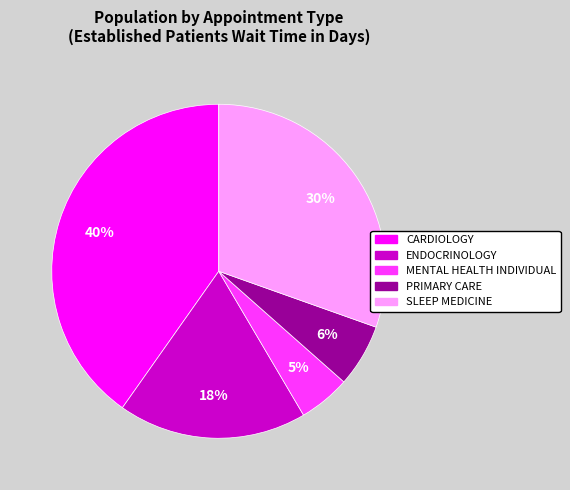

To the nearest percent, what is the average slice percentage?

20%